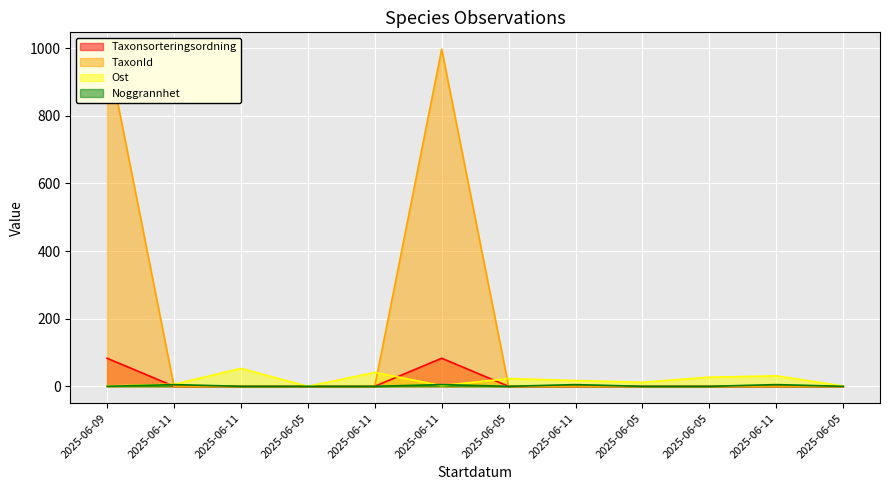

How many positive values does the Ost series have?

11